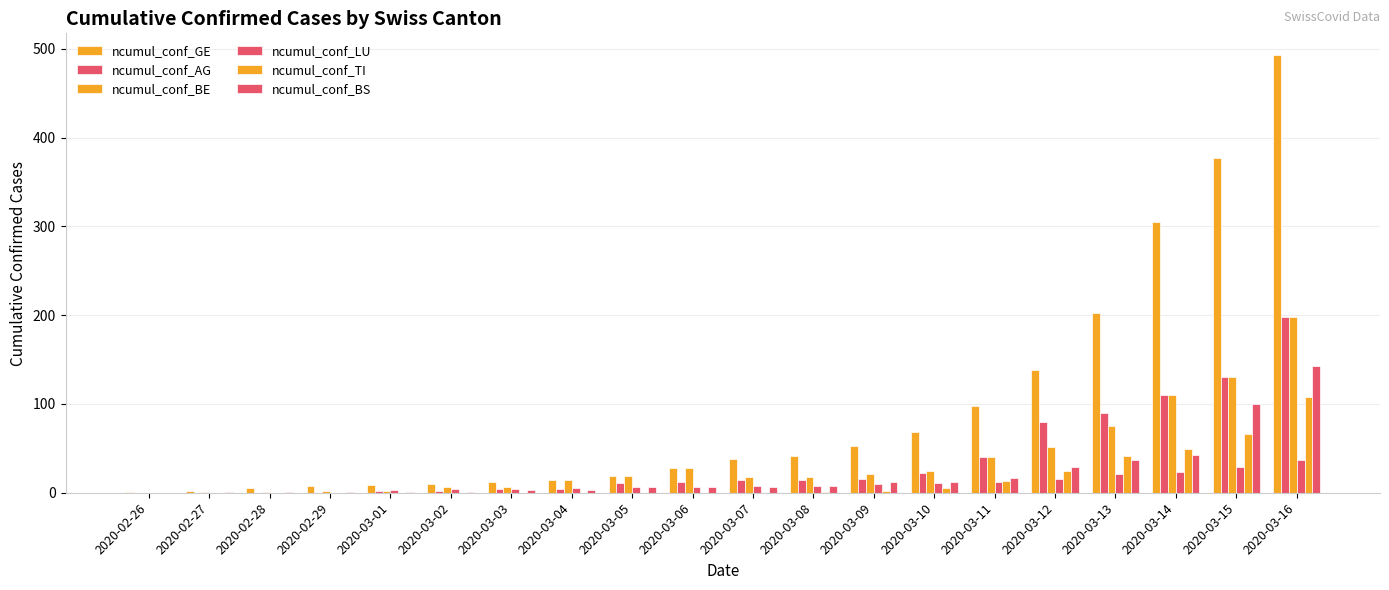

How many series are shown in this chart?

6